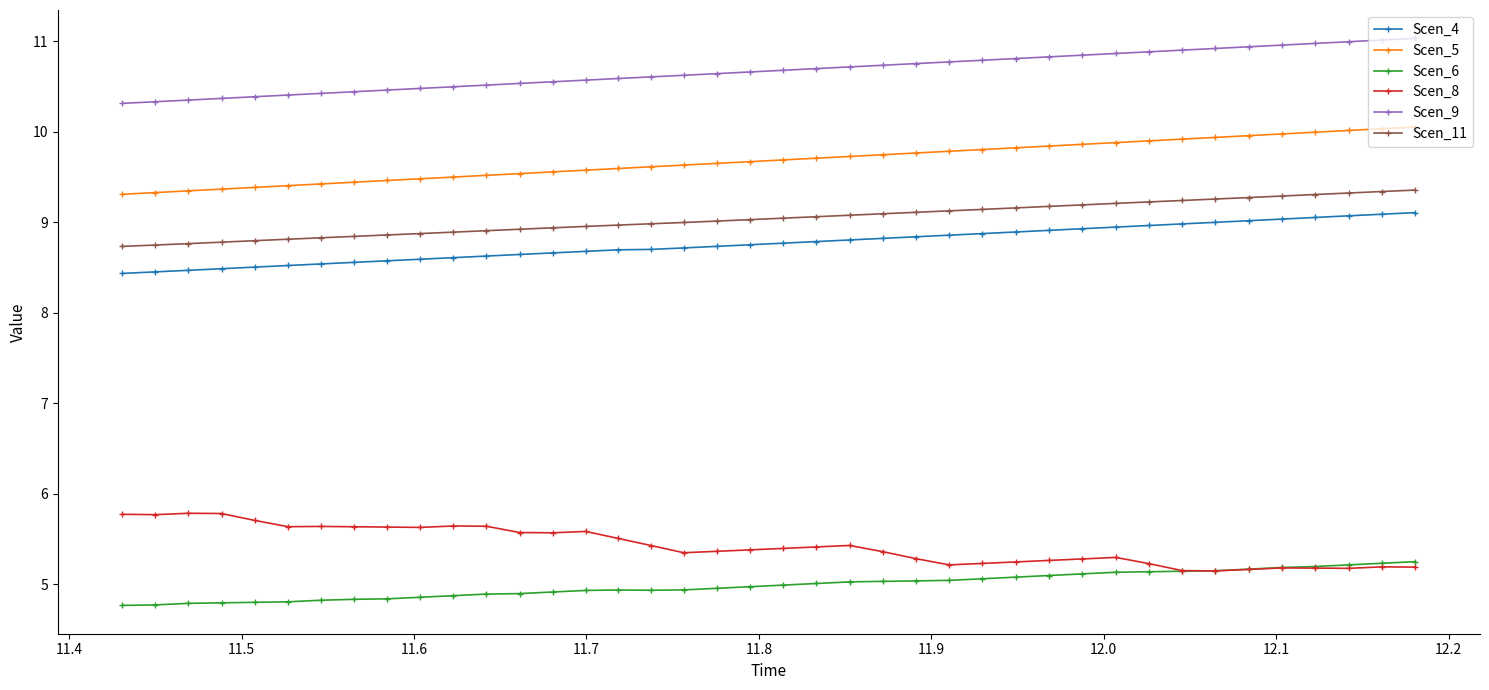

What are all the series names shown in the legend?

Scen_4, Scen_5, Scen_6, Scen_8, Scen_9, Scen_11